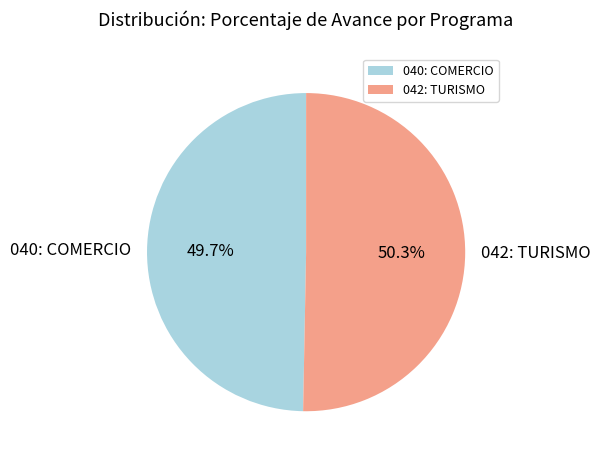

To the nearest percent, what is the average slice percentage?

50%